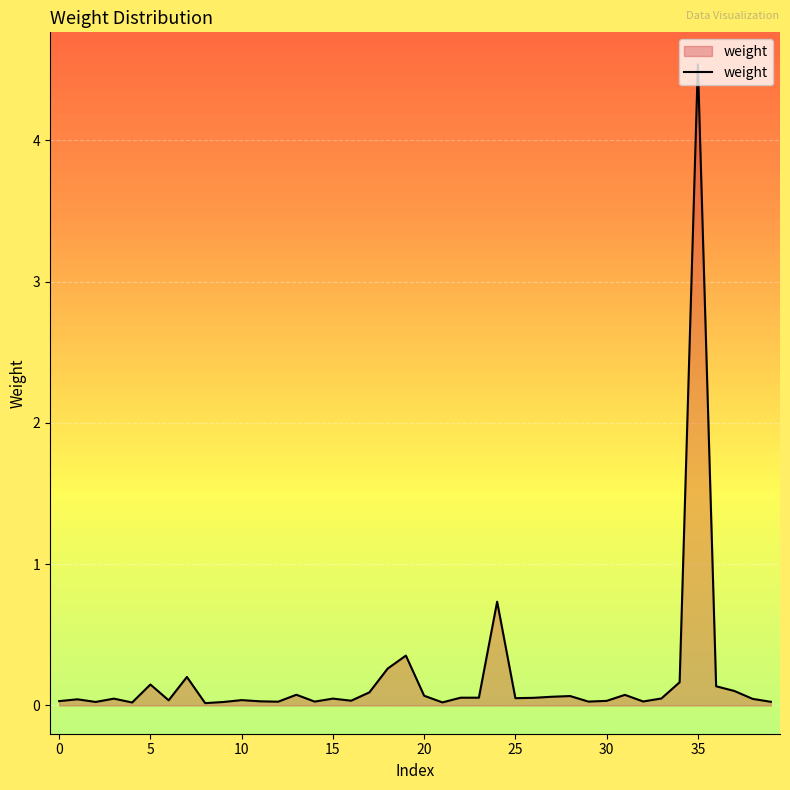

What is the difference between the maximum and minimum values?

4.5